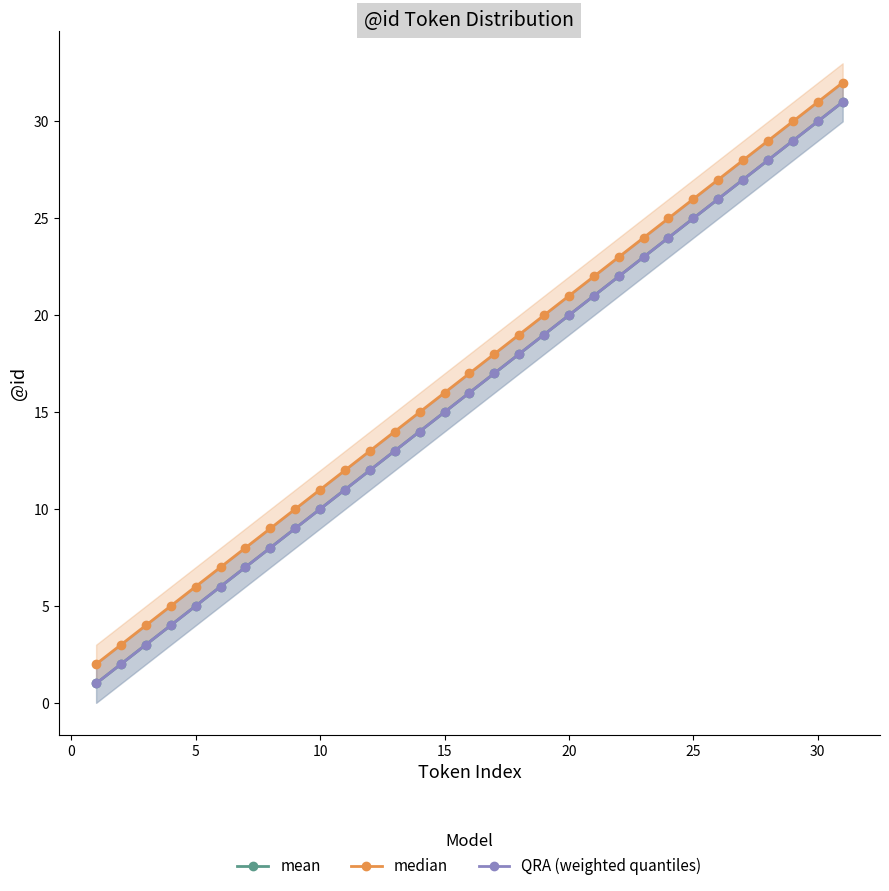

True or false: QRA (weighted quantiles) and median cross at least once.

False